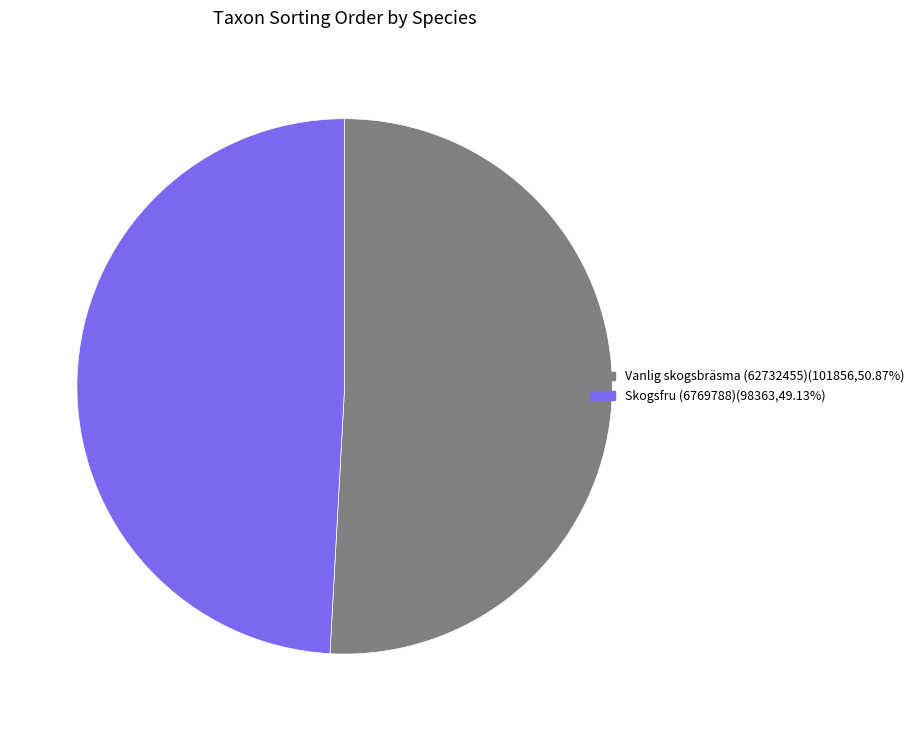

Count the number of slices in the pie.

2